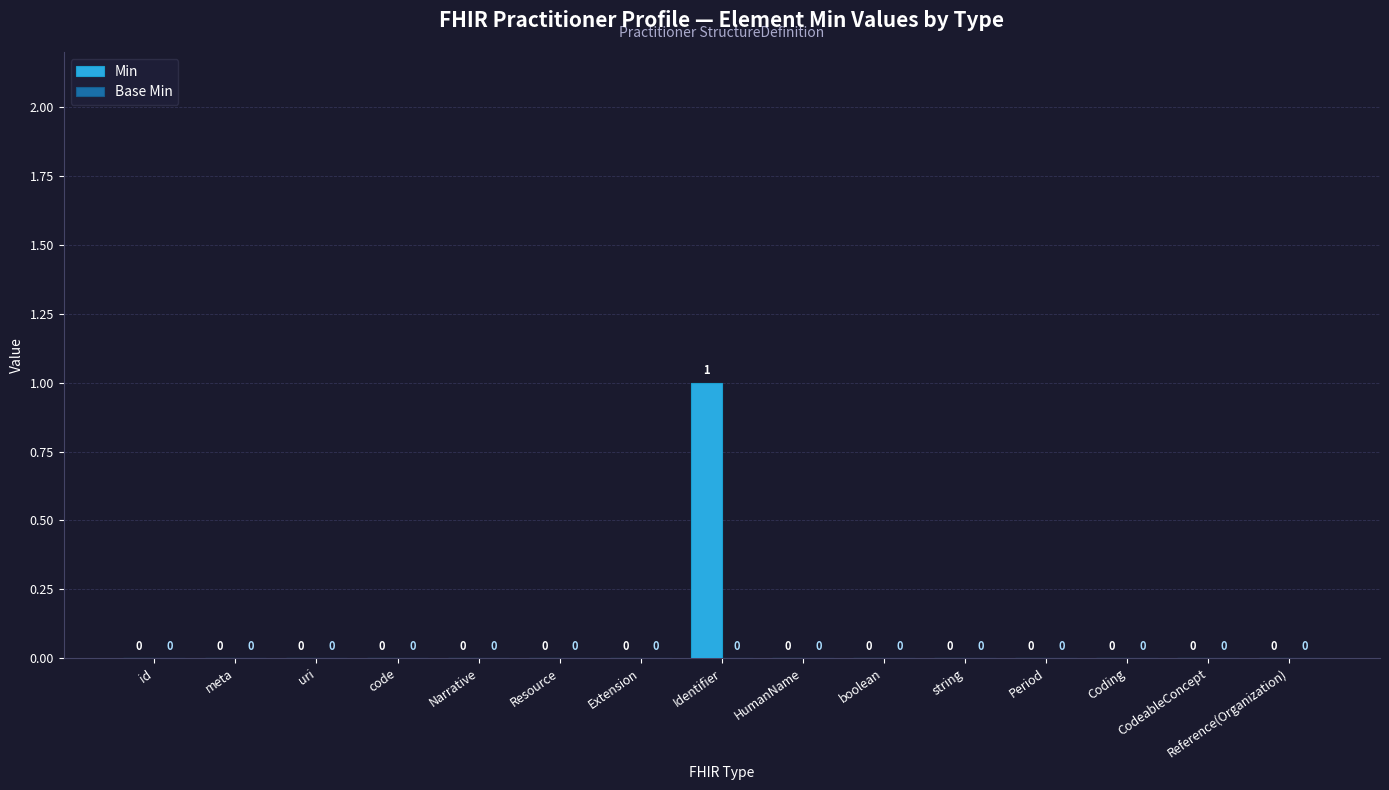

Which category has the highest value across all series?

Identifier